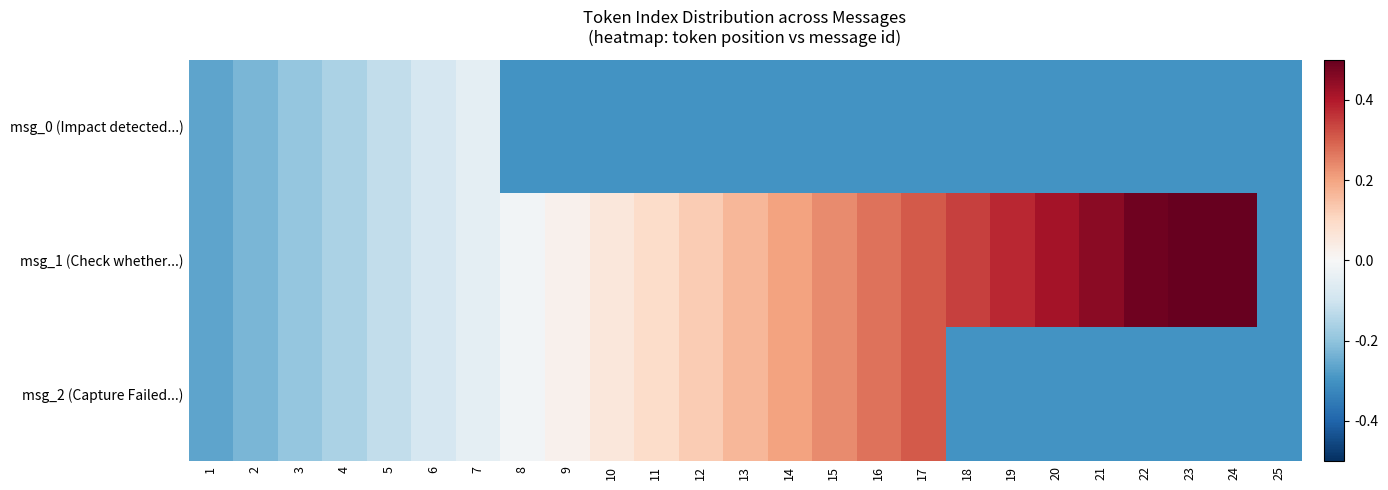

At how many categories does at least one series exceed 0?

16